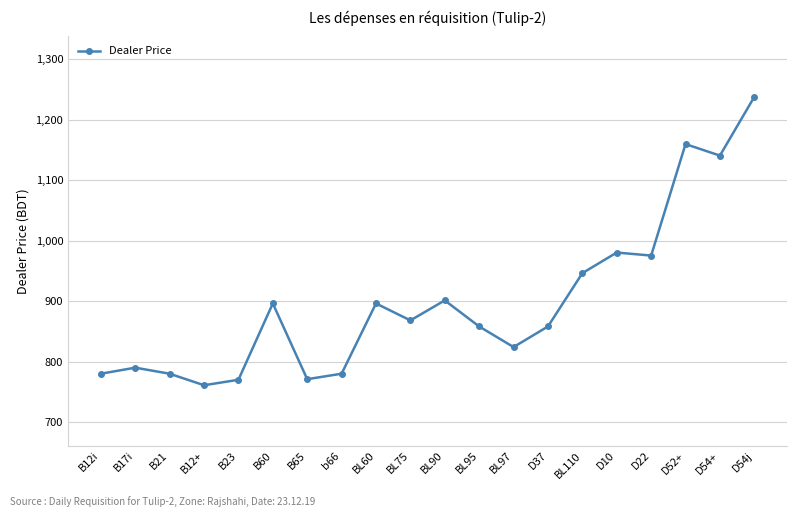

What is the greatest value displayed?

1238.1